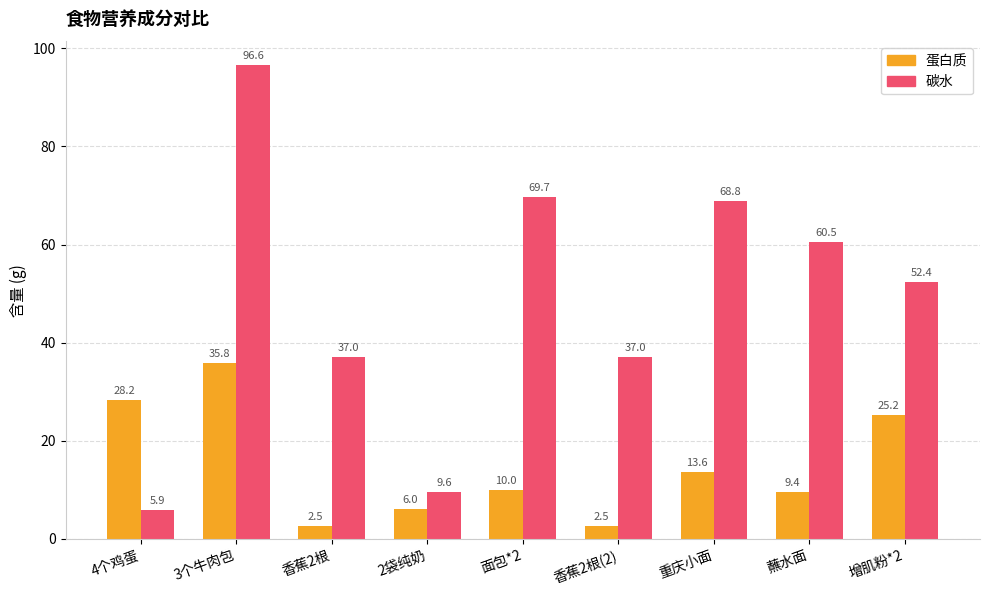

What is the sum of all 碳水 values?

437.6